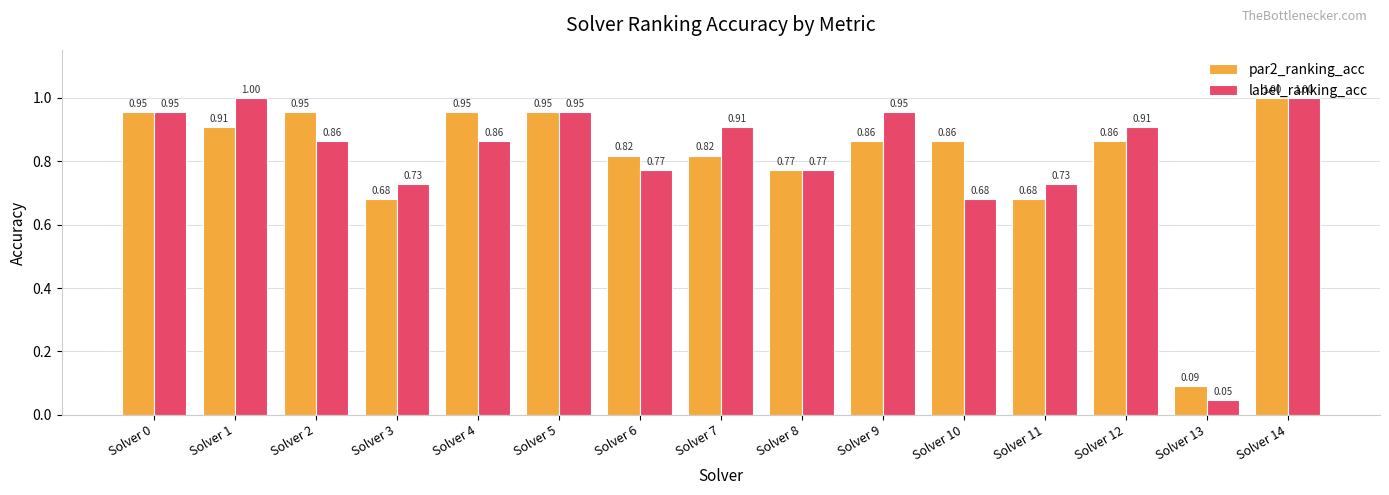

What is the sum of the par2_ranking_acc values at Solver 9 and Solver 12?

1.7